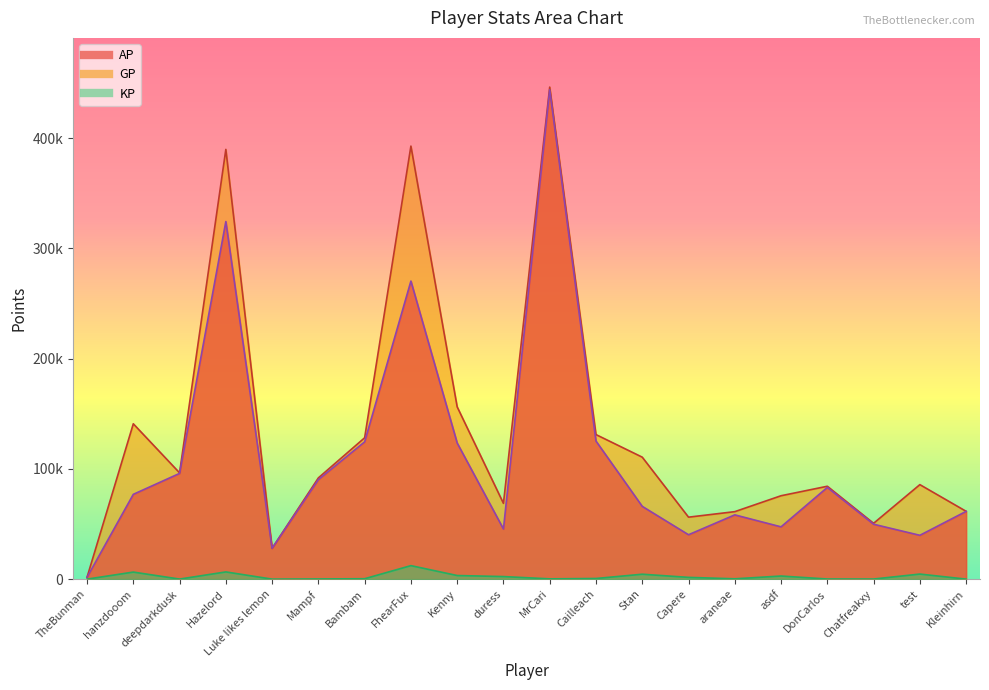

Which category has the highest value across all series?

MrCari